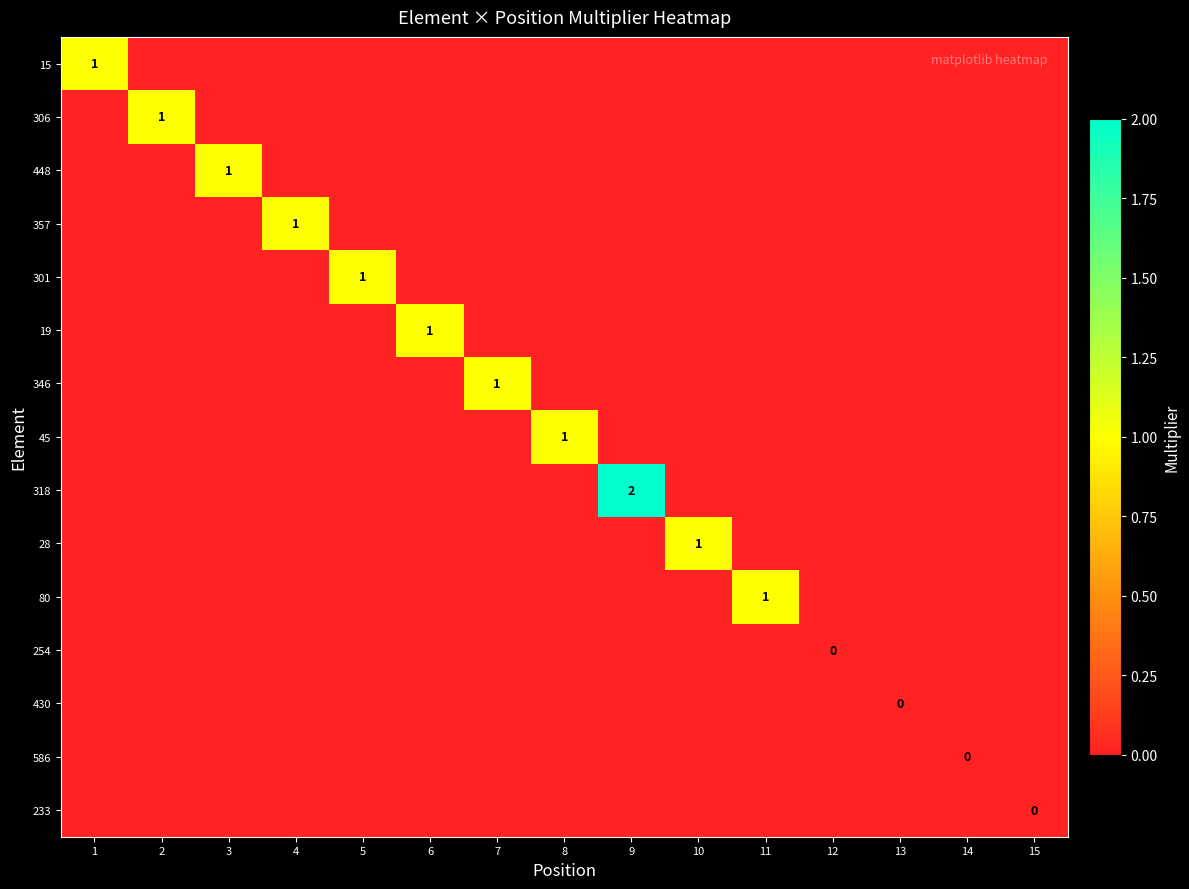

The 80 series shows 1.7 at 11. True or false?

False